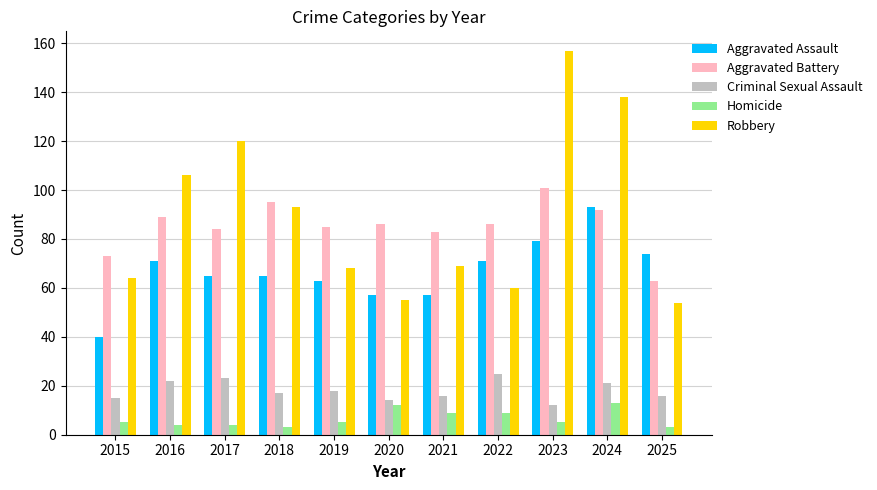

How many groups of bars are there?

11